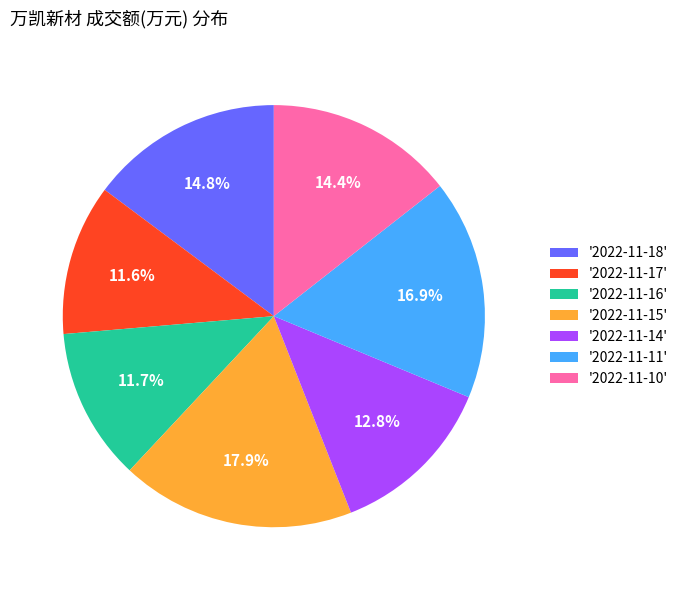

How much of the chart is everything except '2022-11-15'?

82.1%